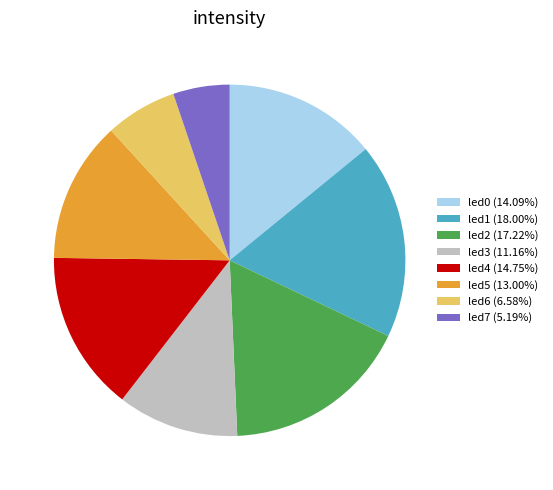

Rank the categories by value from lowest to highest.

led7, led6, led3, led5, led0, led4, led2, led1